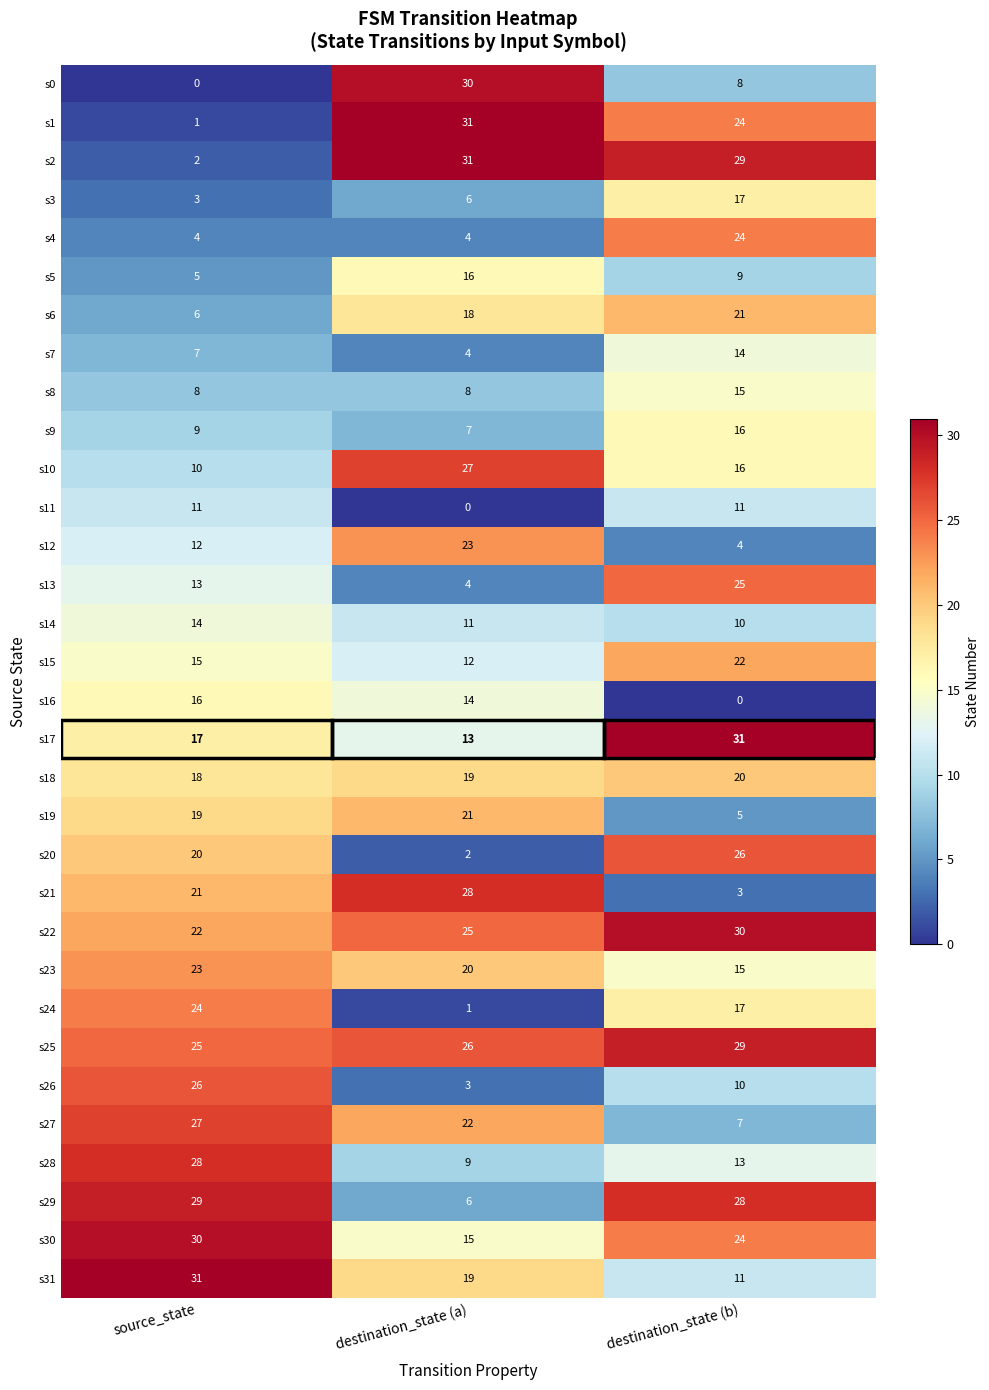

What is the approximate value of s29 at source_state, to the nearest 10?

30